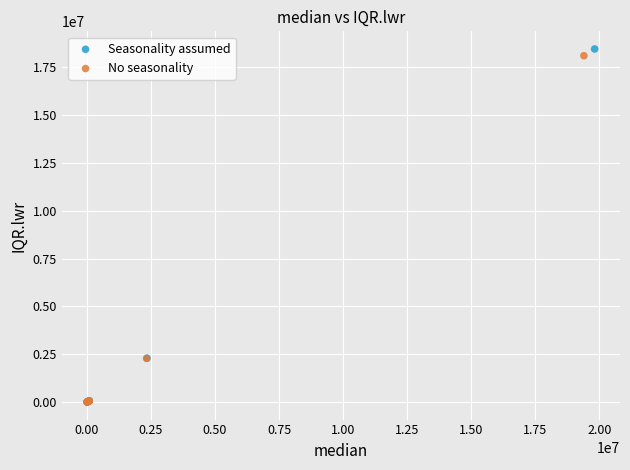

Which series has the widest spread of Y values?

Seasonality assumed